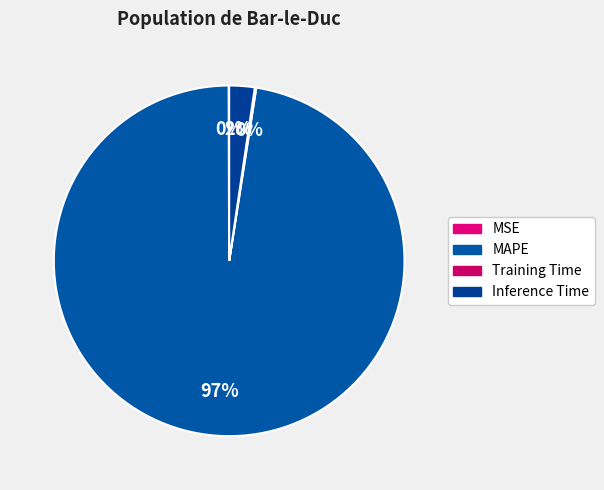

Count the number of slices in the pie.

4